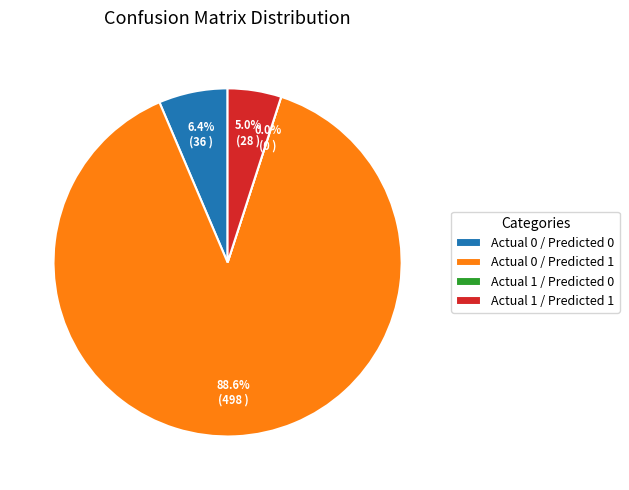

What percentage is the Actual 0 / Predicted 1 slice, to the nearest percent?

89%